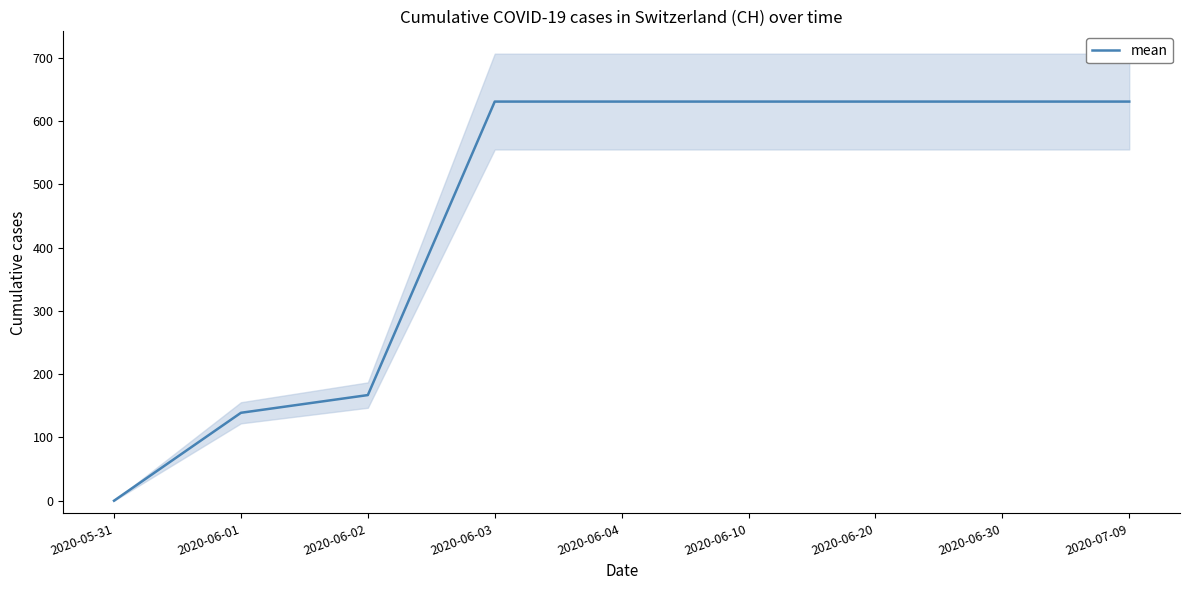

How many lines are shown in the chart?

1